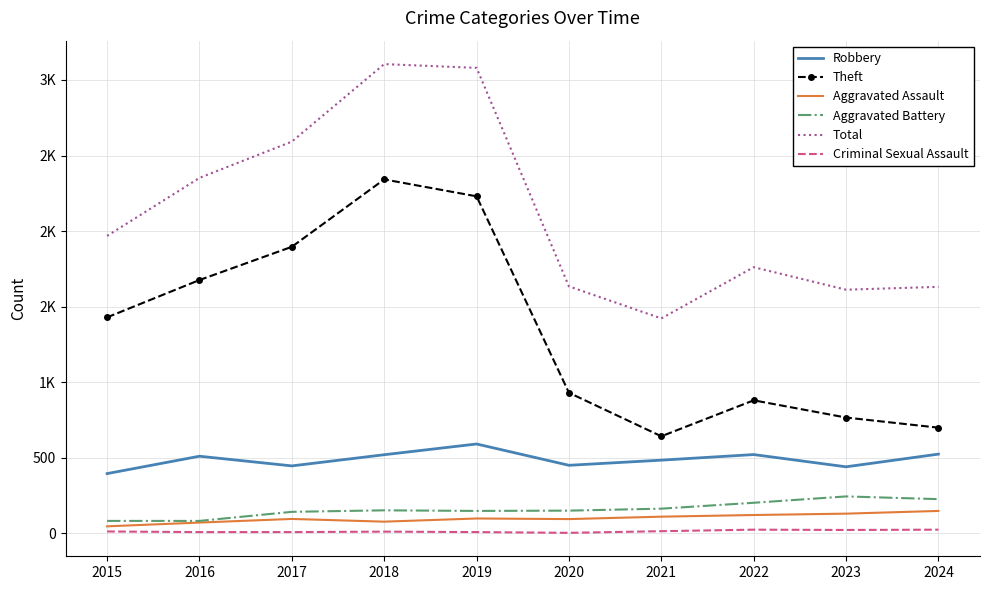

In Aggravated Assault, how many points are higher than both neighbors (excluding endpoints)?

2